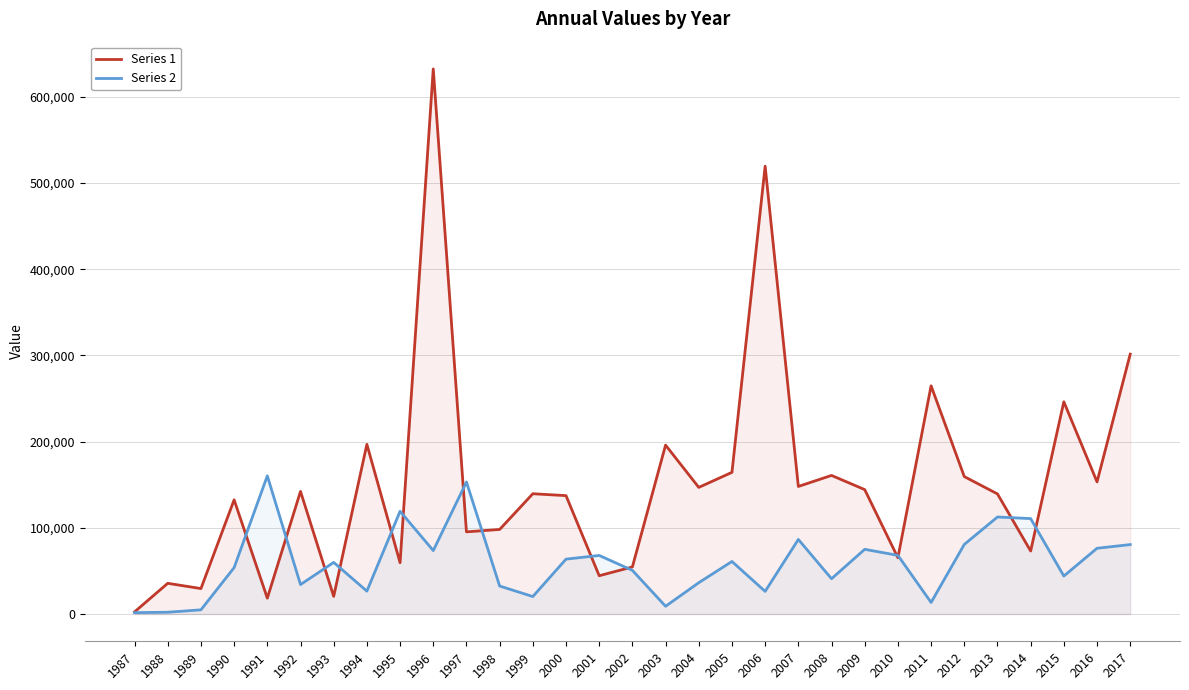

Where is the first local minimum for Series 2?

1992